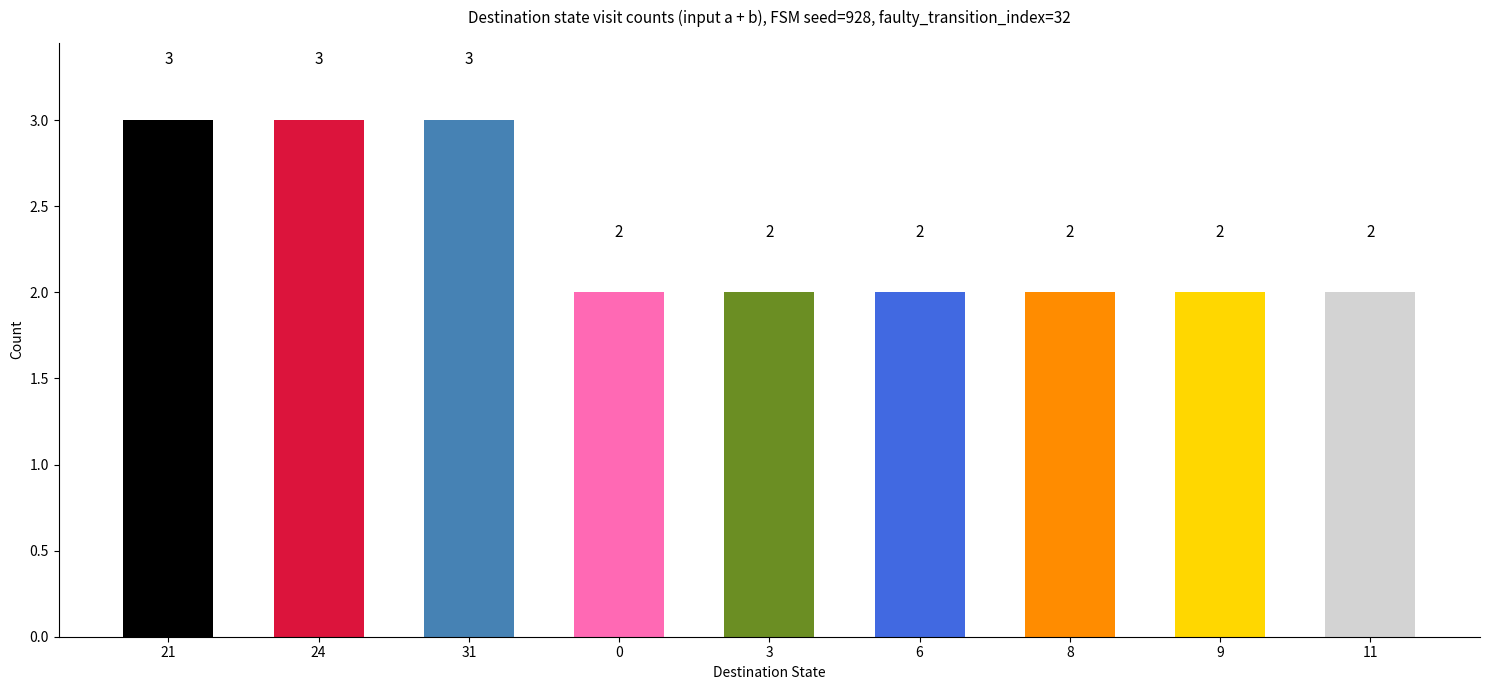

Which has a higher value, 11 or 24?

24